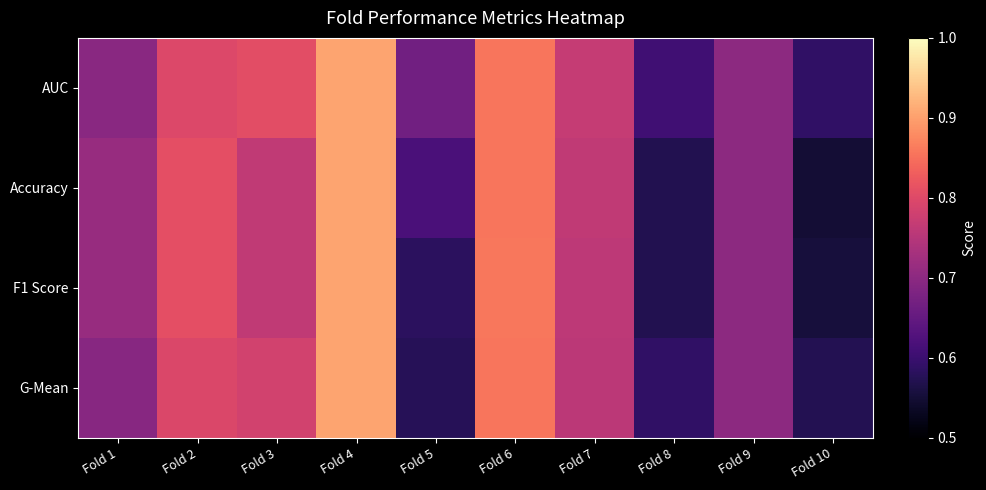

Reading left to right, transcribe all the data shown in this chart.

AUC: Fold 1=0.7	Fold 2=0.8	Fold 3=0.8	Fold 4=0.9	Fold 5=0.7	Fold 6=0.9	Fold 7=0.8	Fold 8=0.6	Fold 9=0.7	Fold 10=0.6
Accuracy: Fold 1=0.7	Fold 2=0.8	Fold 3=0.8	Fold 4=0.9	Fold 5=0.6	Fold 6=0.9	Fold 7=0.8	Fold 8=0.6	Fold 9=0.7	Fold 10=0.6
F1 Score: Fold 1=0.7	Fold 2=0.8	Fold 3=0.8	Fold 4=0.9	Fold 5=0.6	Fold 6=0.9	Fold 7=0.8	Fold 8=0.6	Fold 9=0.7	Fold 10=0.6
G-Mean: Fold 1=0.7	Fold 2=0.8	Fold 3=0.8	Fold 4=0.9	Fold 5=0.6	Fold 6=0.9	Fold 7=0.8	Fold 8=0.6	Fold 9=0.7	Fold 10=0.6